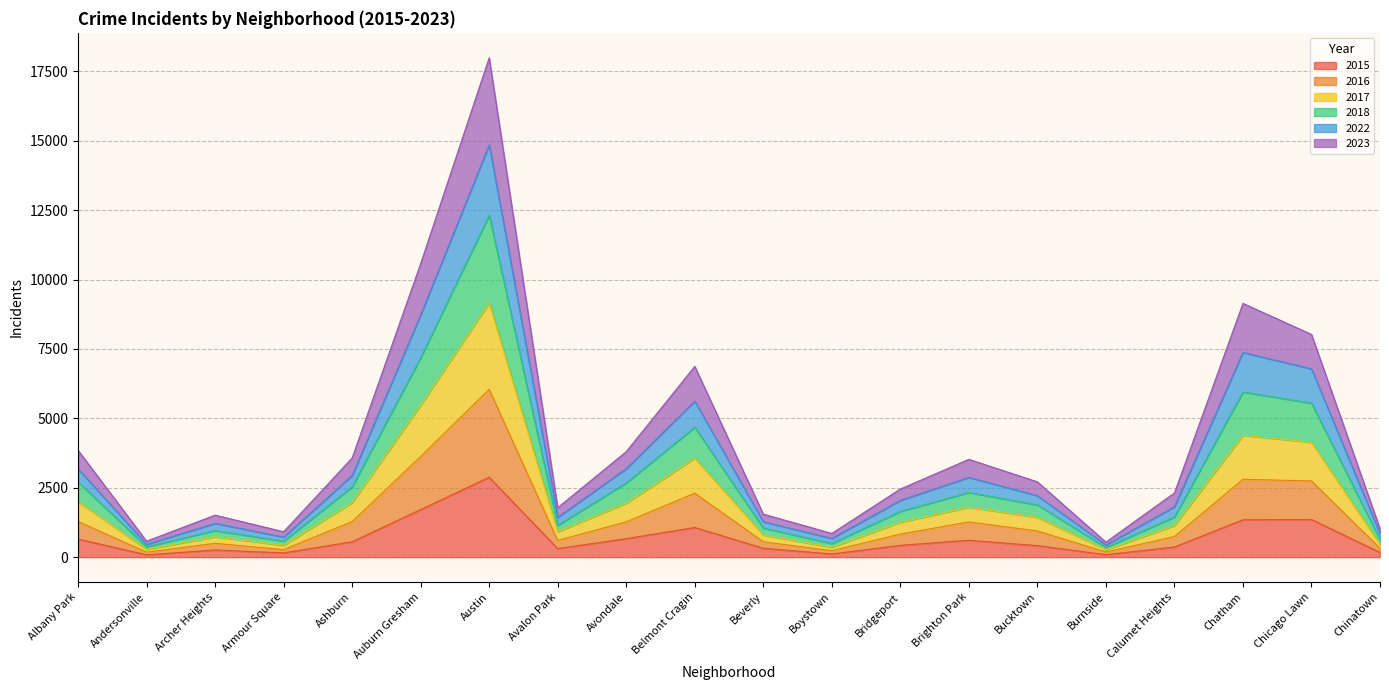

Does the chart display data point markers on the line(s)?

No